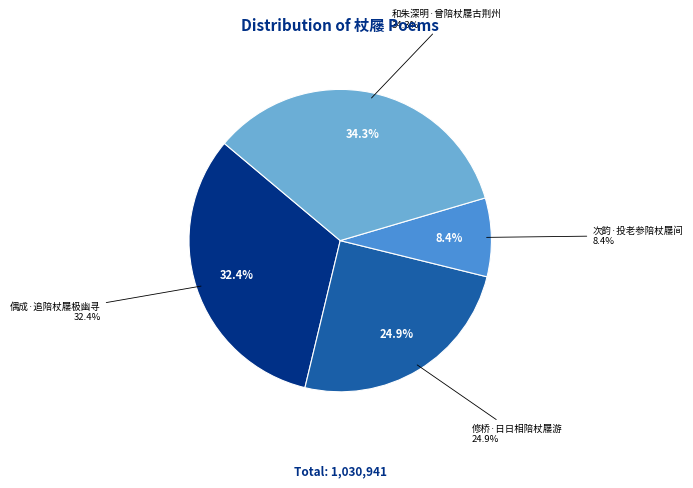

True or false: 次韵·投老参陪杖屦间 accounts for 1% of the total.

False